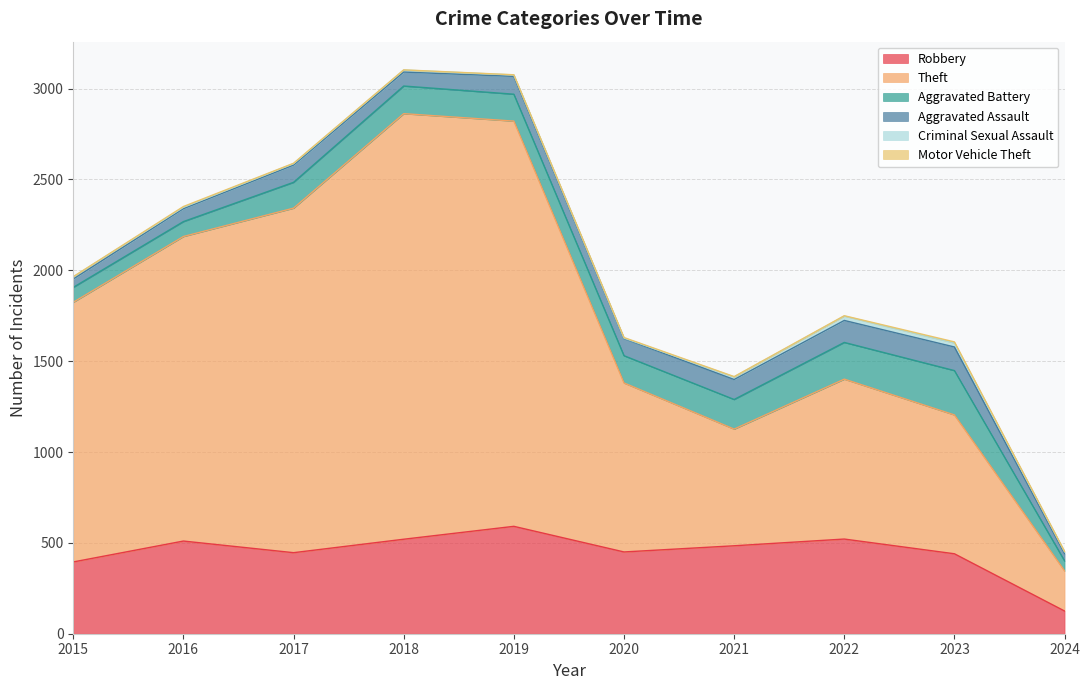

Where does the Aggravated Battery series first go above 150?

2018